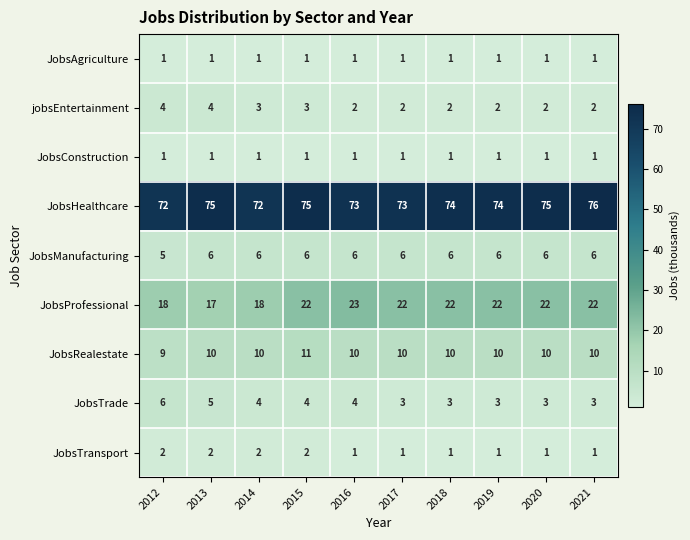

How many categories are shown in the chart?

10